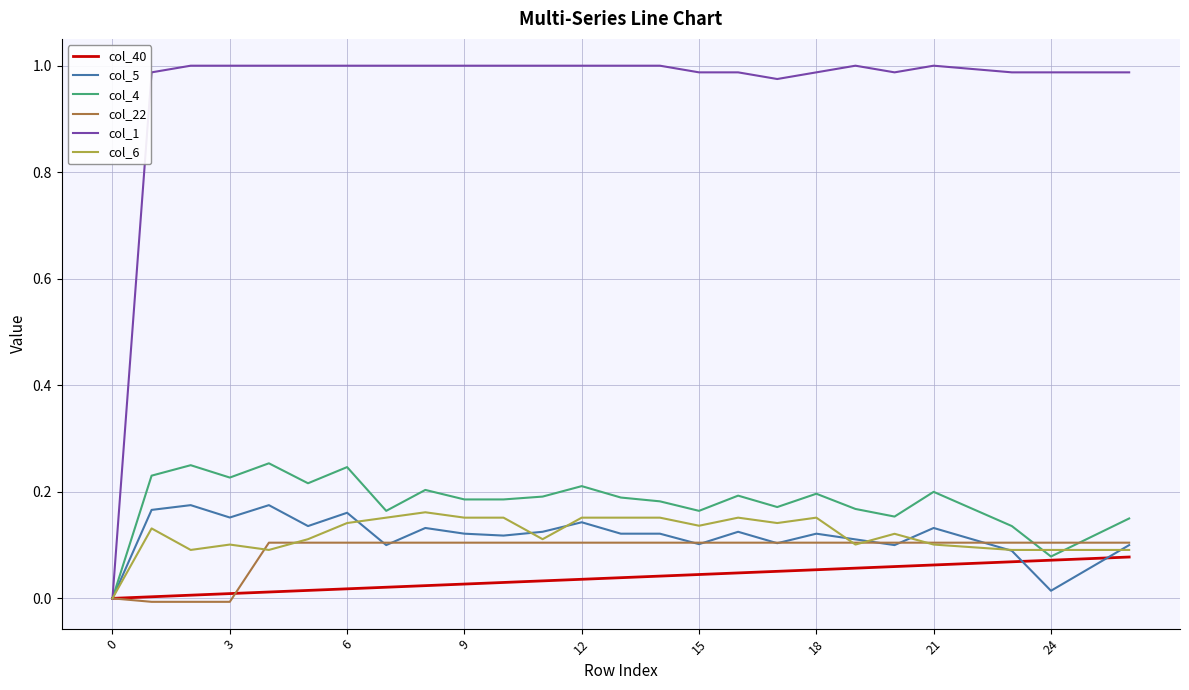

Which series has the largest total across all categories?

col_1